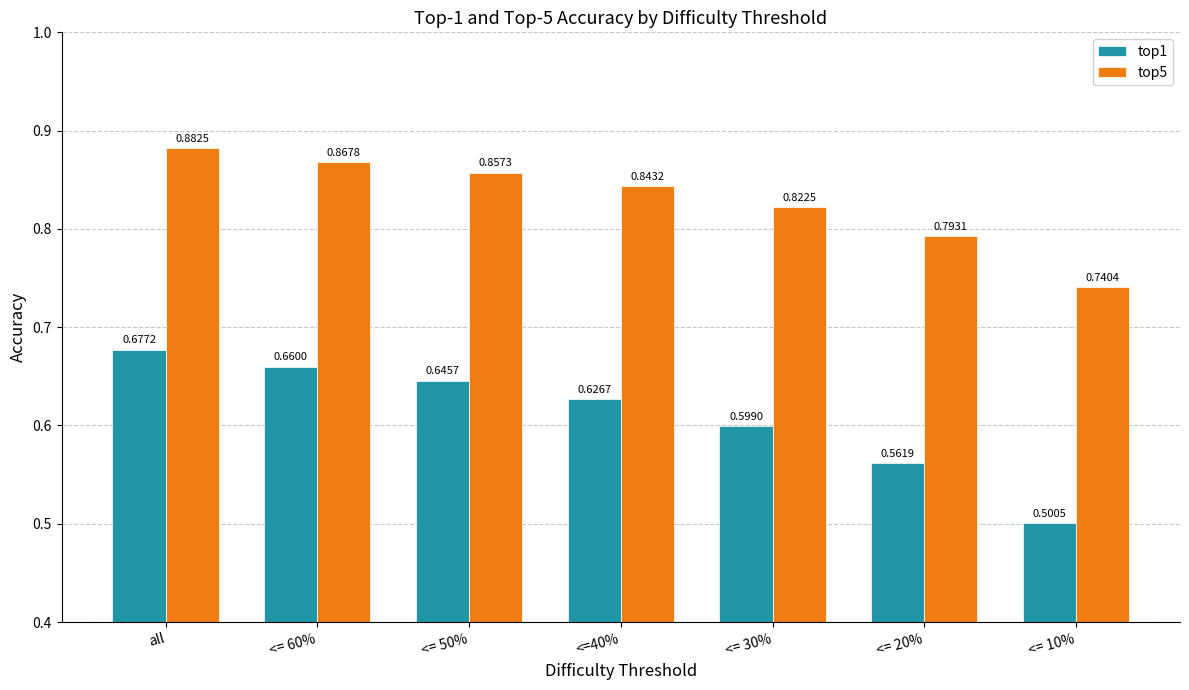

List the series in order of their peak value, highest first.

top5, top1